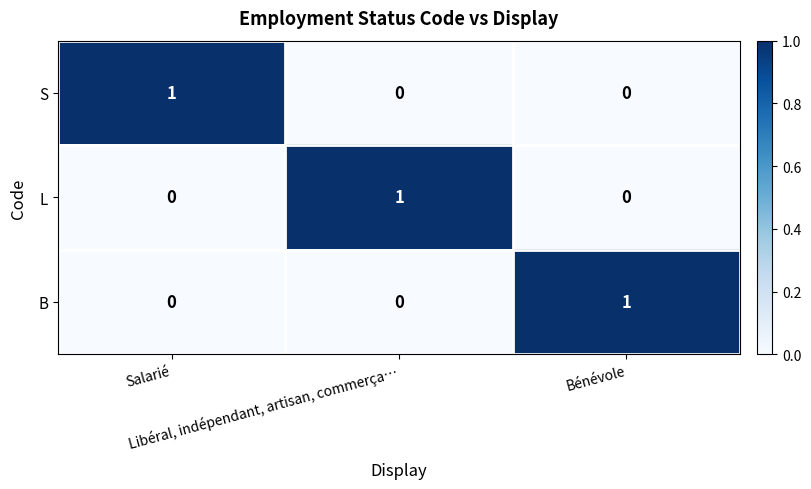

Count the B values in the range 0 to 1.

3